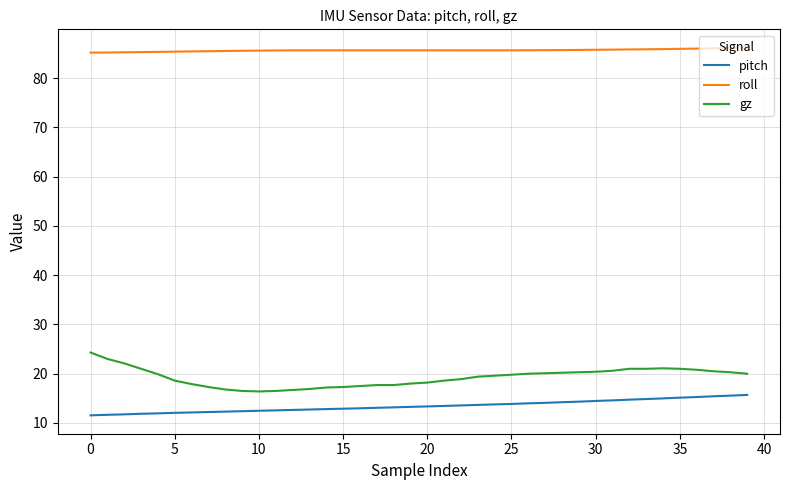

Rank the series by their maximum value, from highest to lowest.

roll, gz, pitch